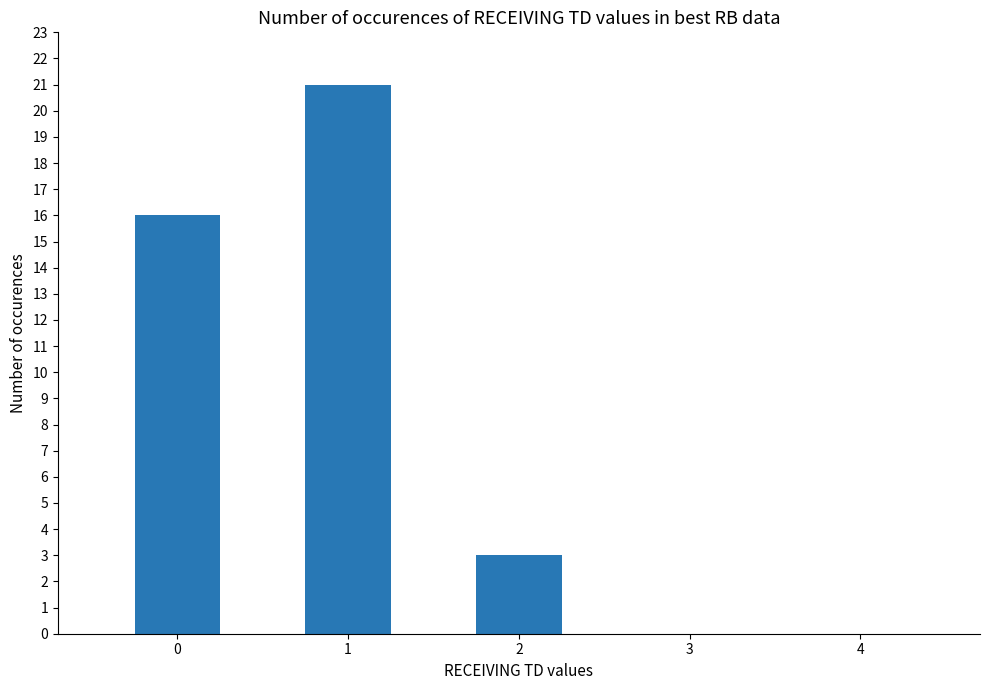

What is the sum of all values?

40